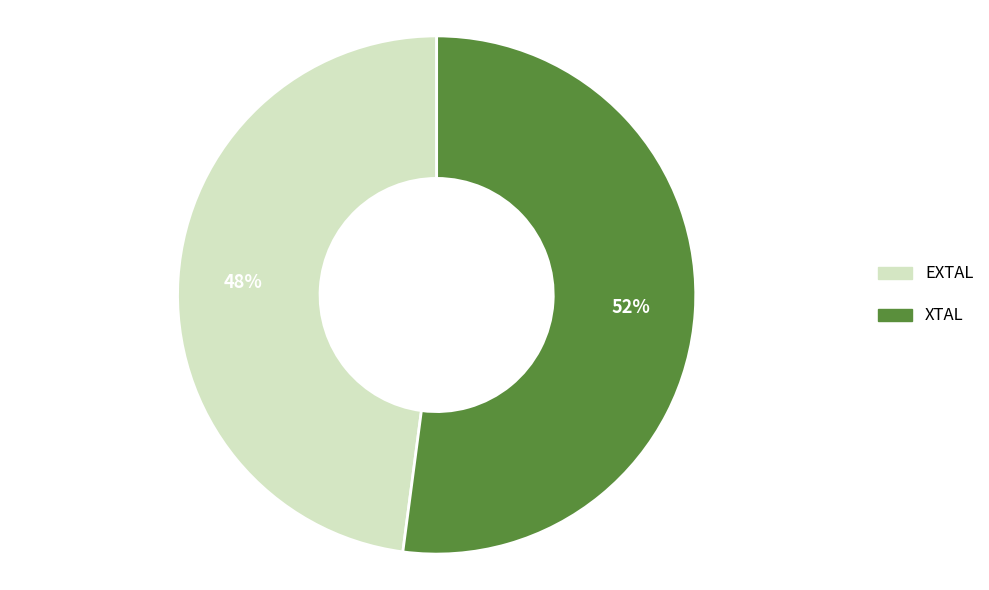

True or false: XTAL accounts for 46% of the total.

False